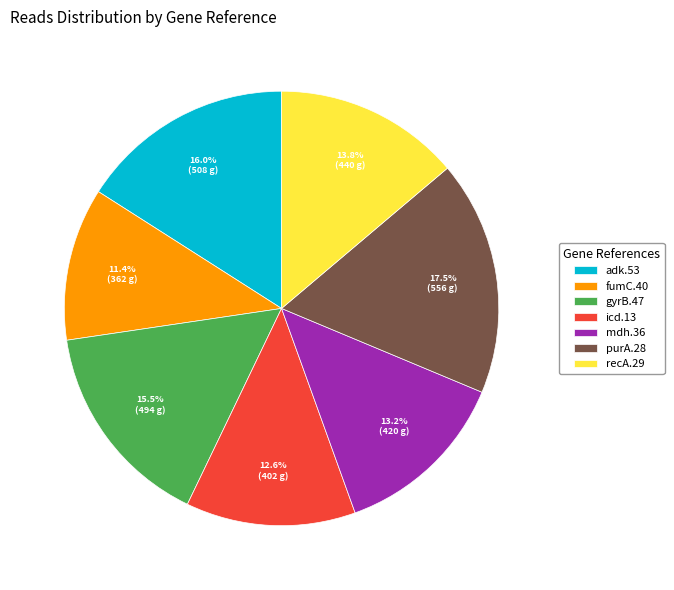

The recA.29 slice represents 14% of the pie. True or false?

True